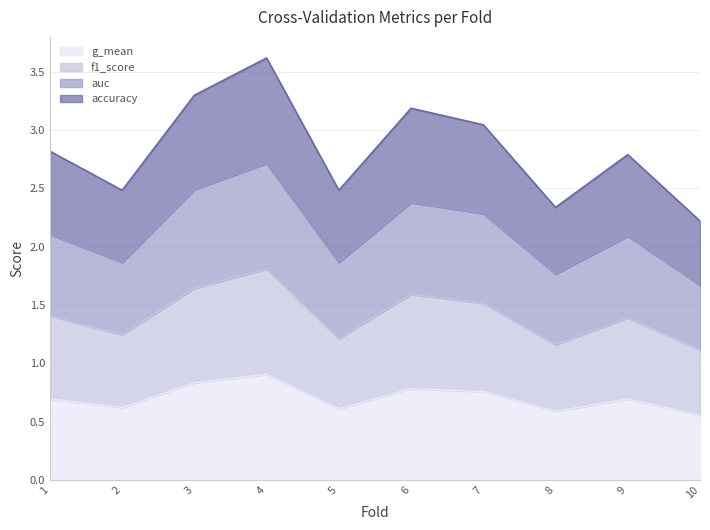

The g_mean series shows 1.3 at 7. True or false?

False